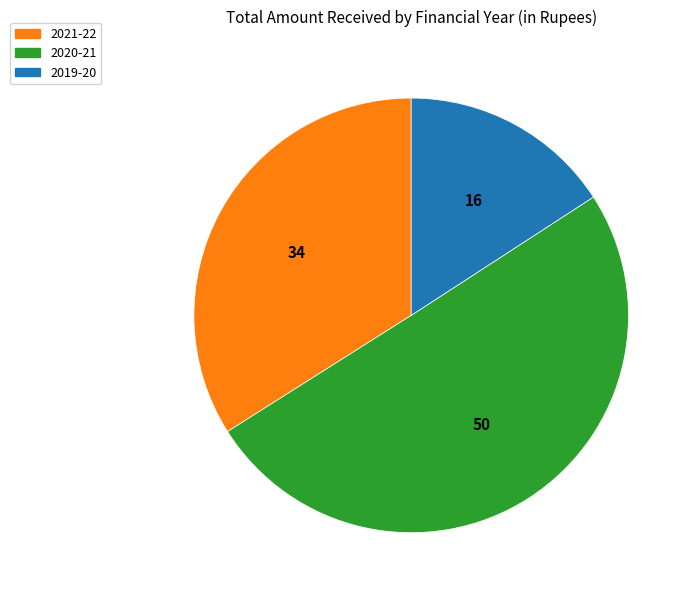

Do 2020-21 and 2019-20 together represent more than half of the pie?

Yes